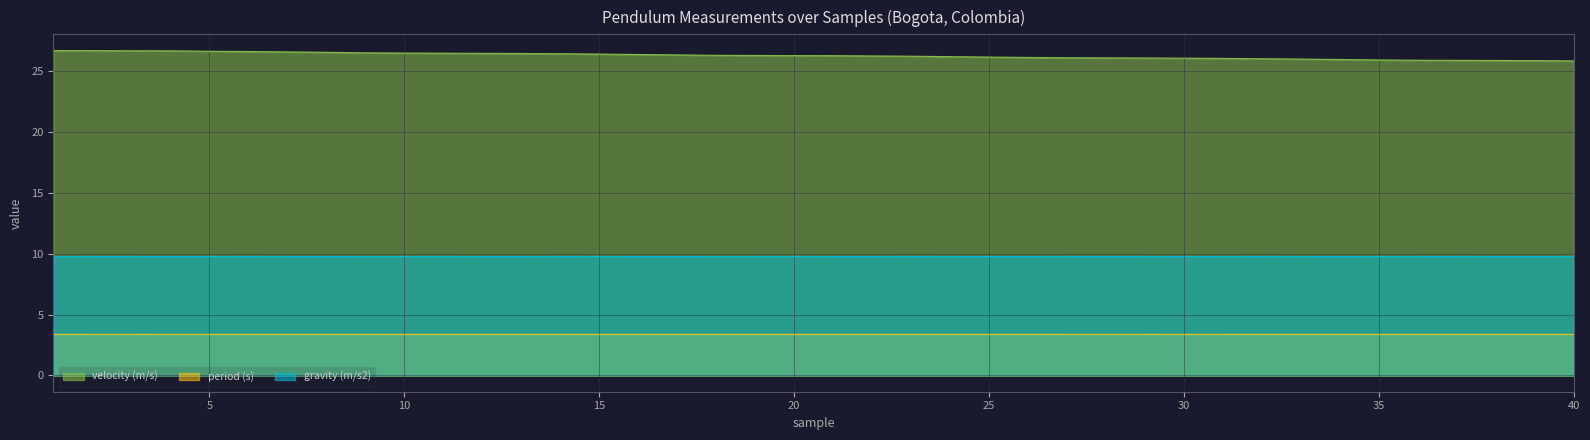

At which label is gravity (m/s2) closest to 9?

4